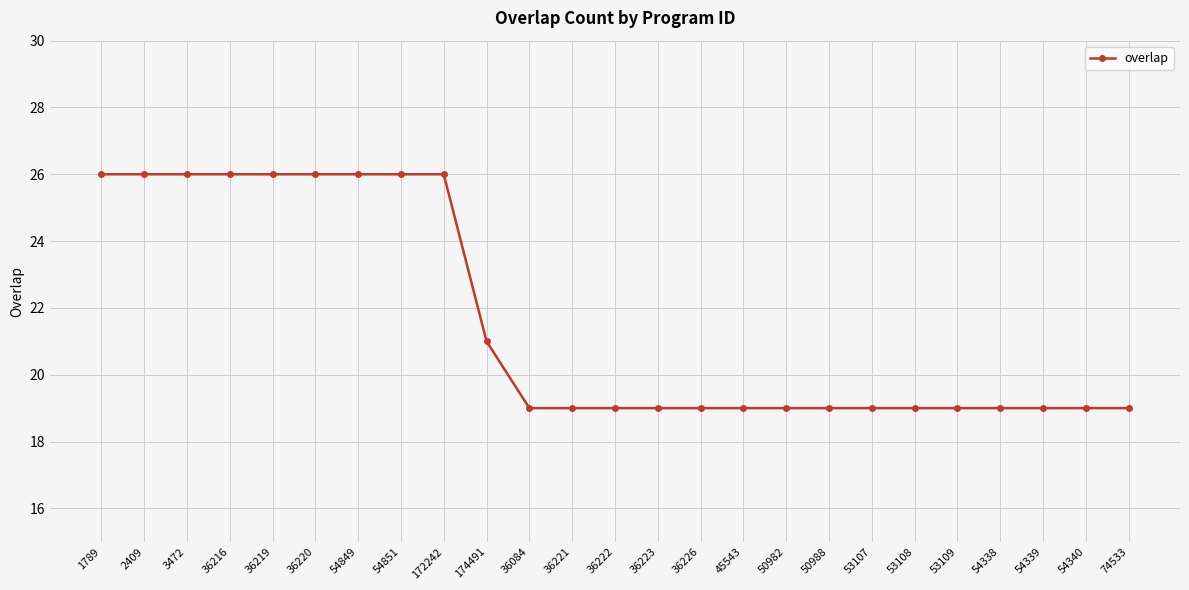

What is the change in value from 36216 to 54339?

-7